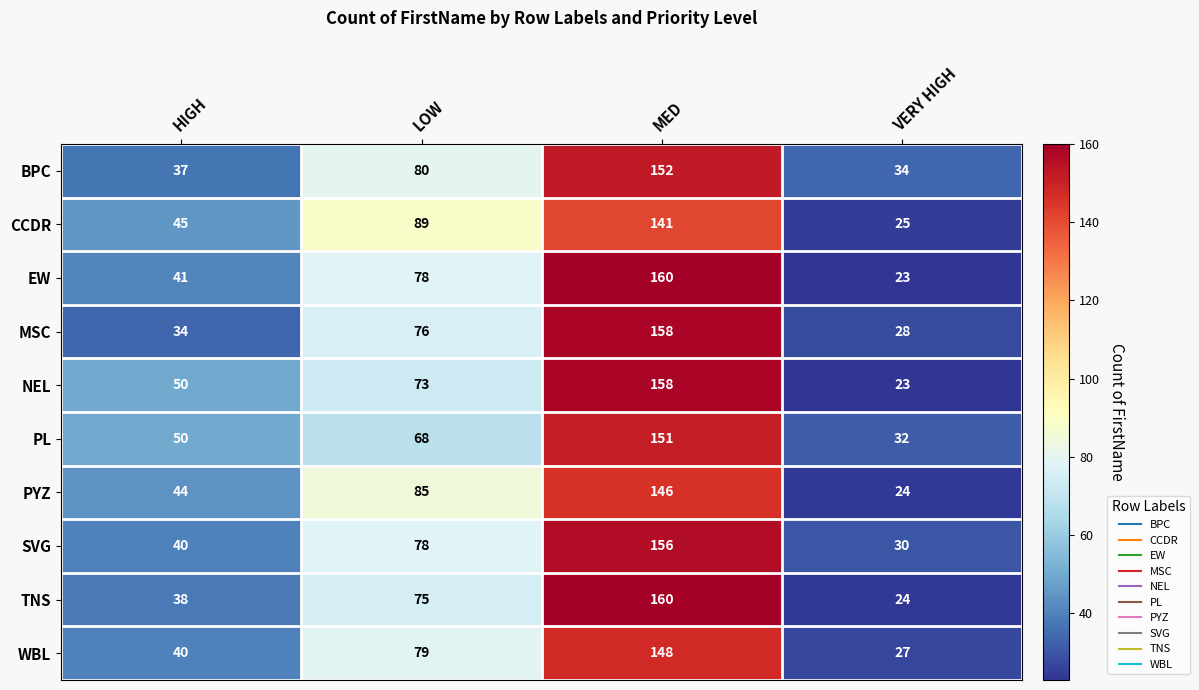

Count the number of data series in this chart.

10